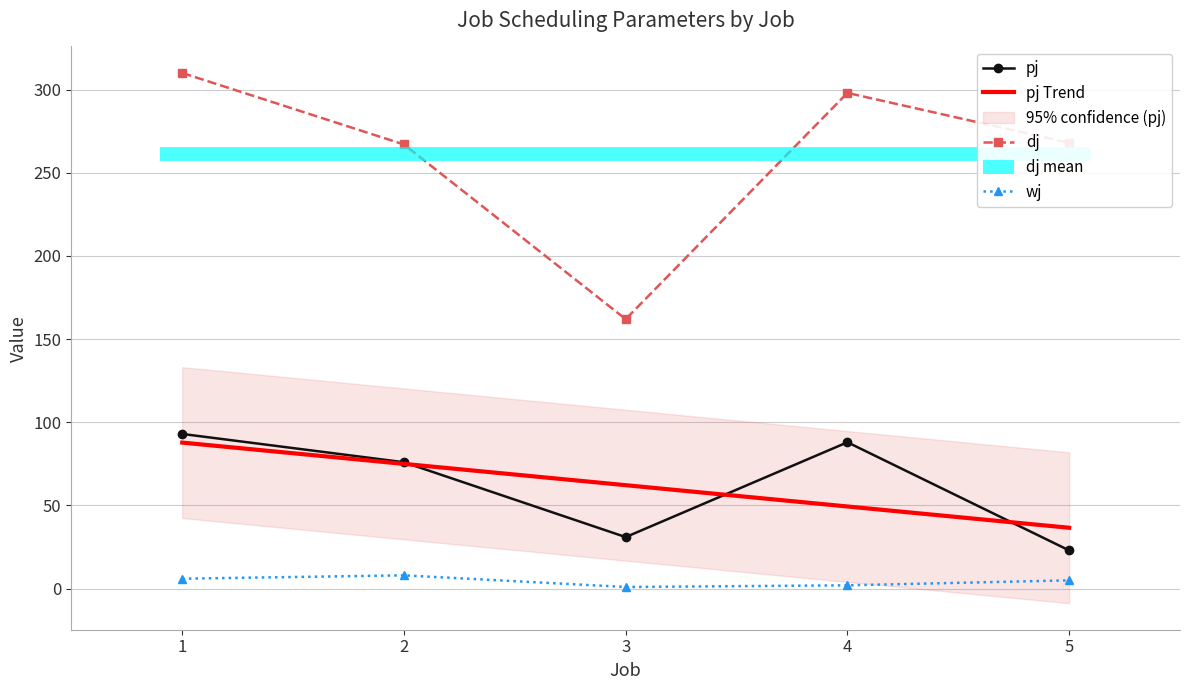

Which category has the lowest value in the pj series?

5